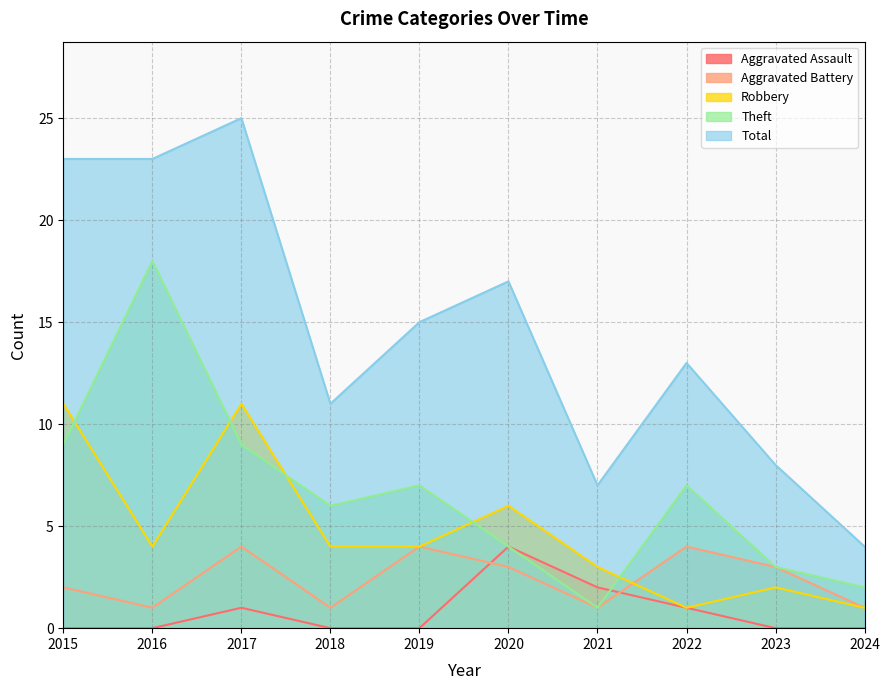

What is the total value across all series at 2017?

50